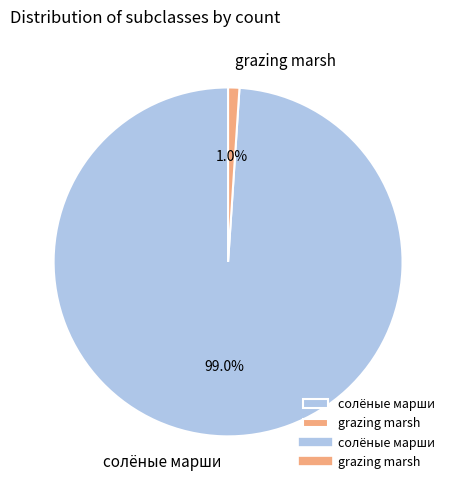

Which slice is the largest?

солёные марши